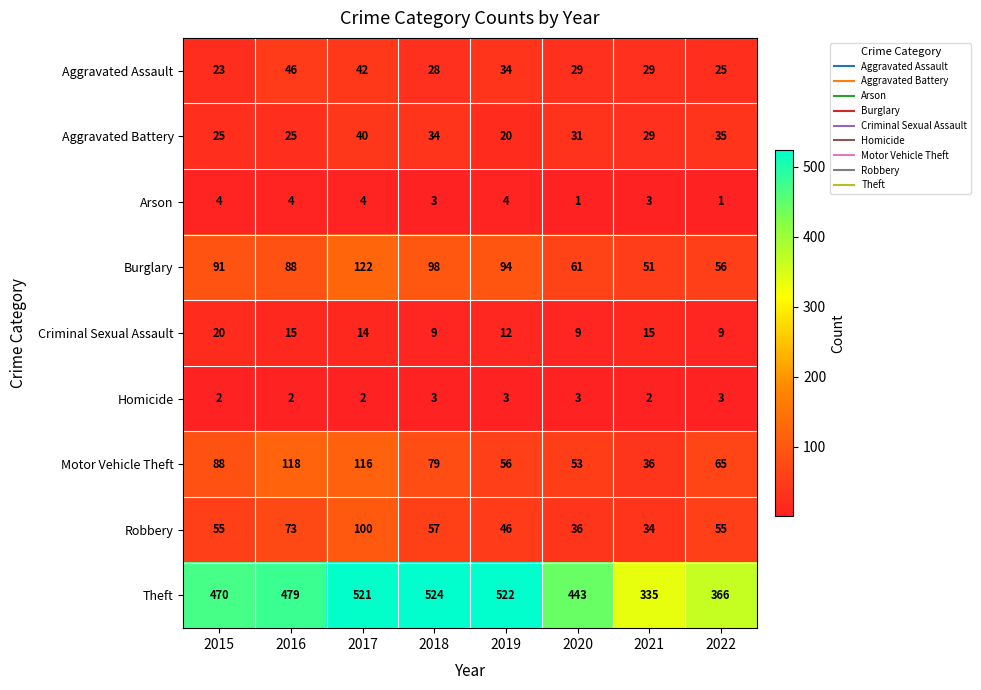

At which label does Aggravated Battery reach its peak?

2017